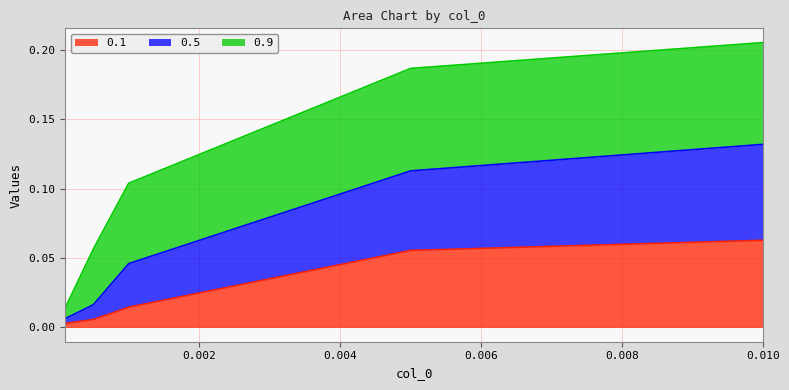

At which category is the sum across all series the highest?

0.01